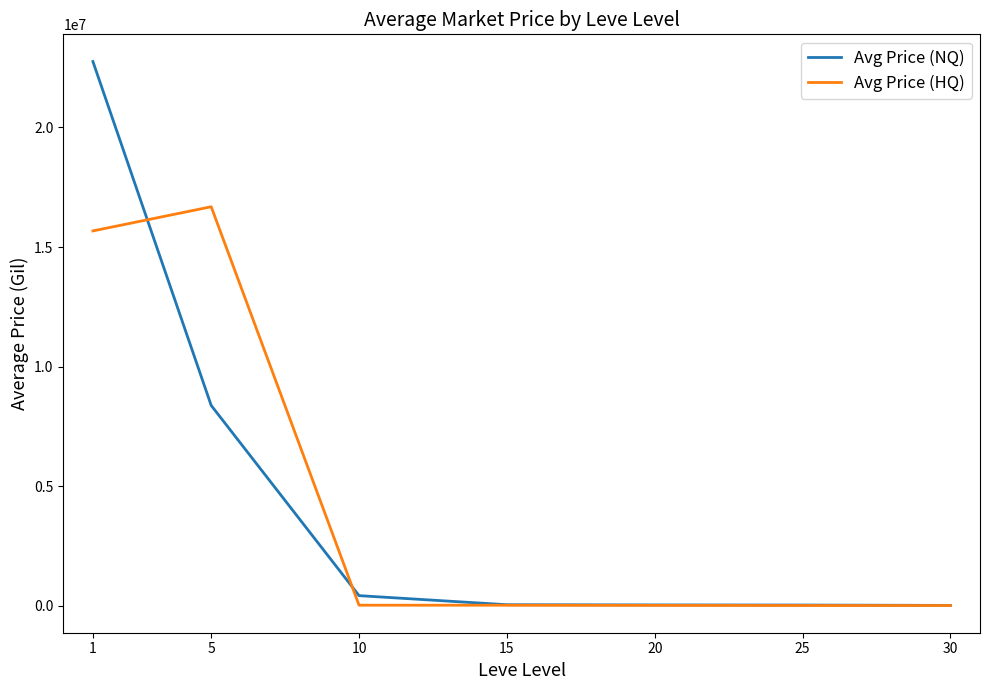

What is the average value of the Avg Price (HQ) series?

4629394.3